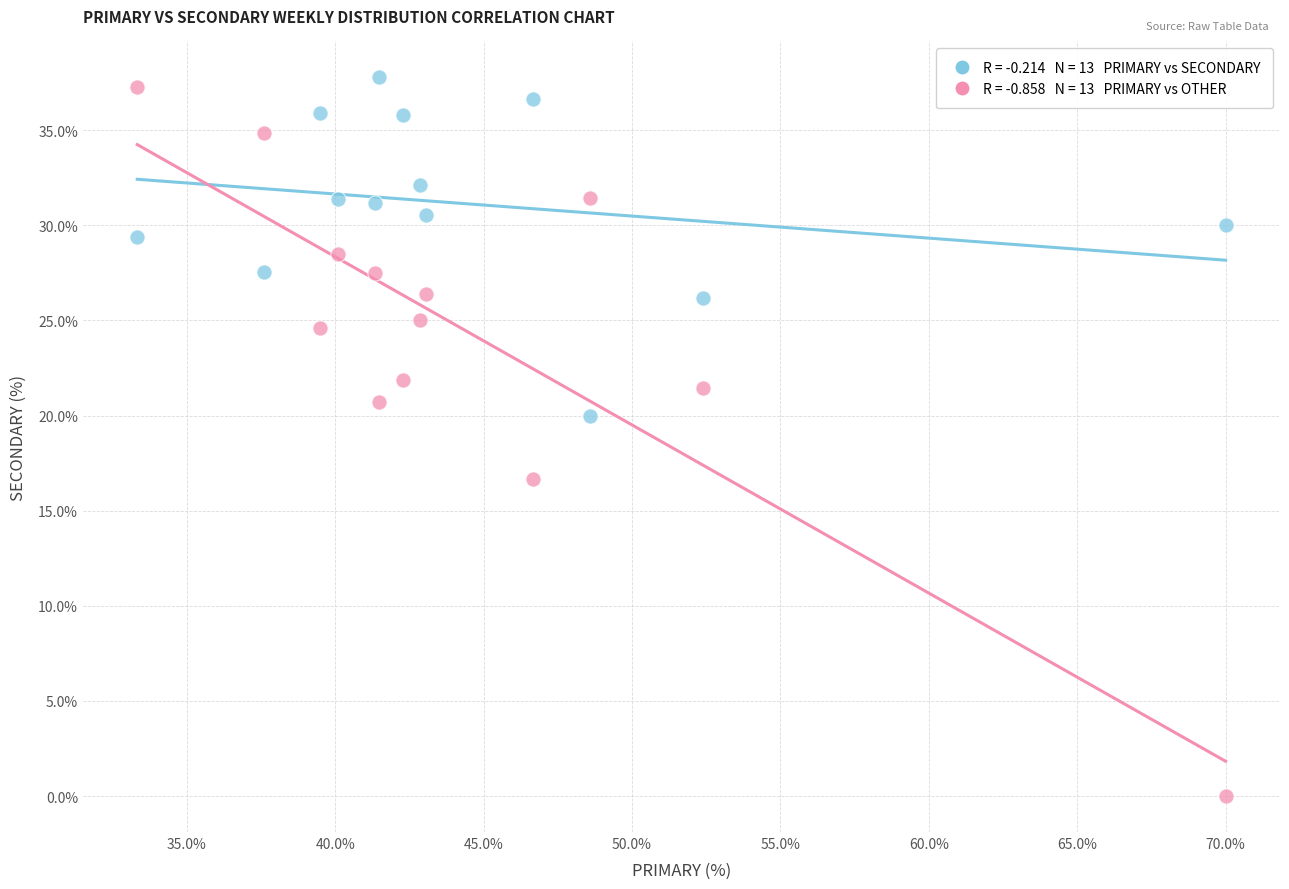

Across all data points, what is the range of X values (max minus min)?

36.7